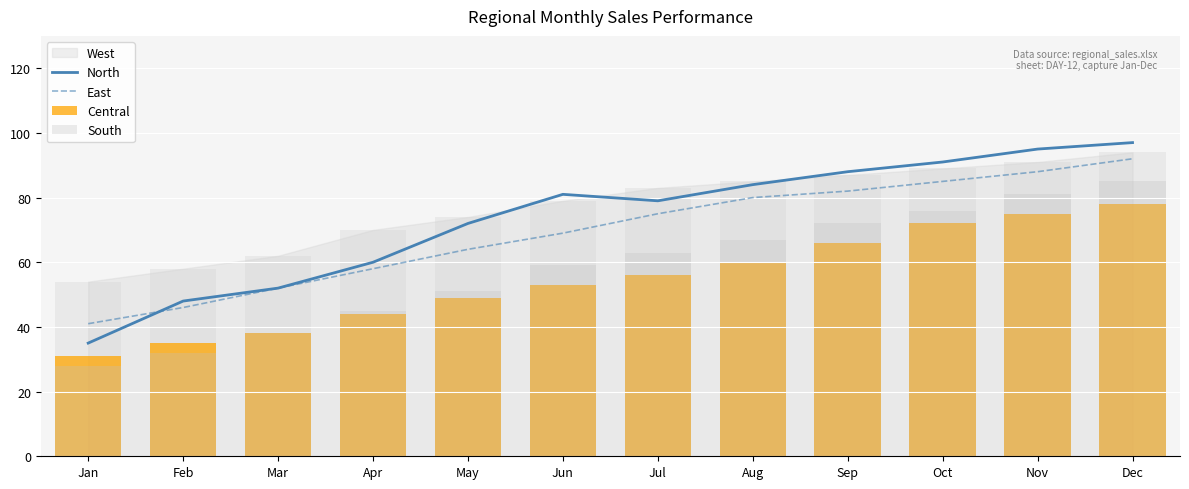

At which category does the chart reach its minimum across all series?

Jan